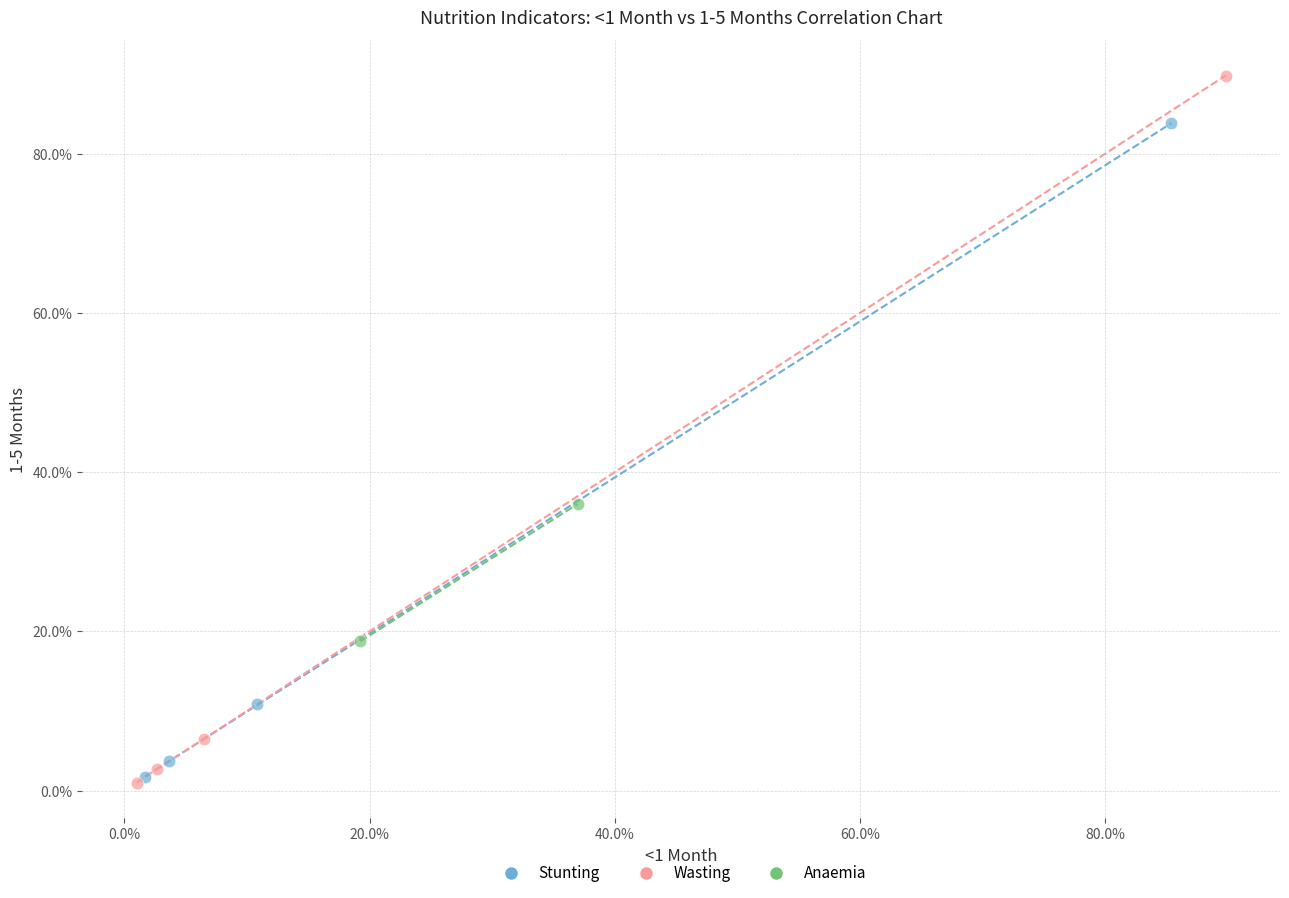

Which series has the widest spread of Y values?

Wasting